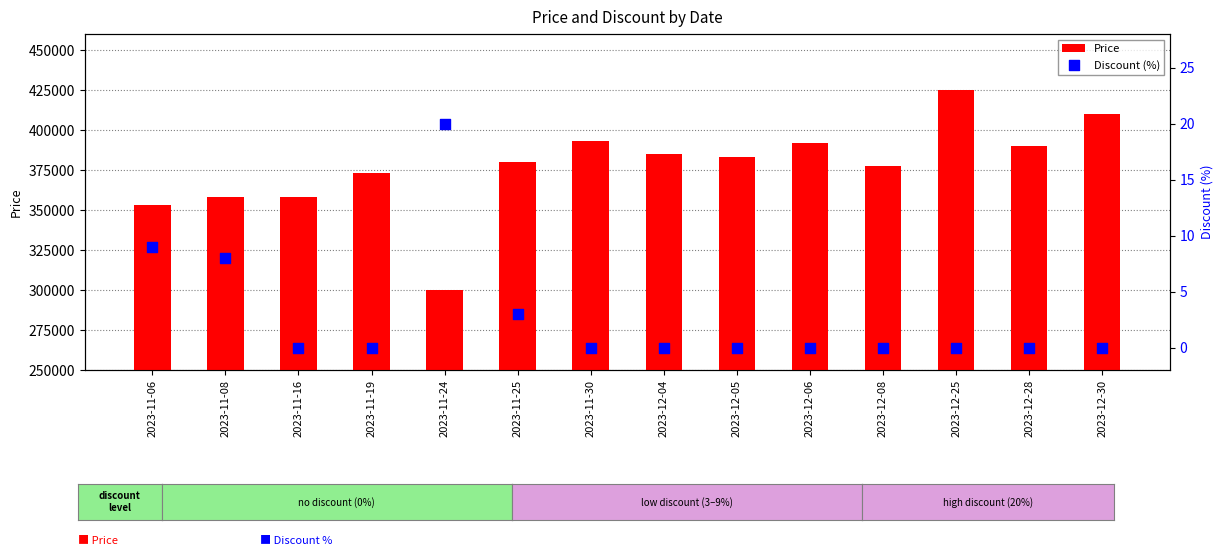

Which series has the widest spread of Y values?

Price